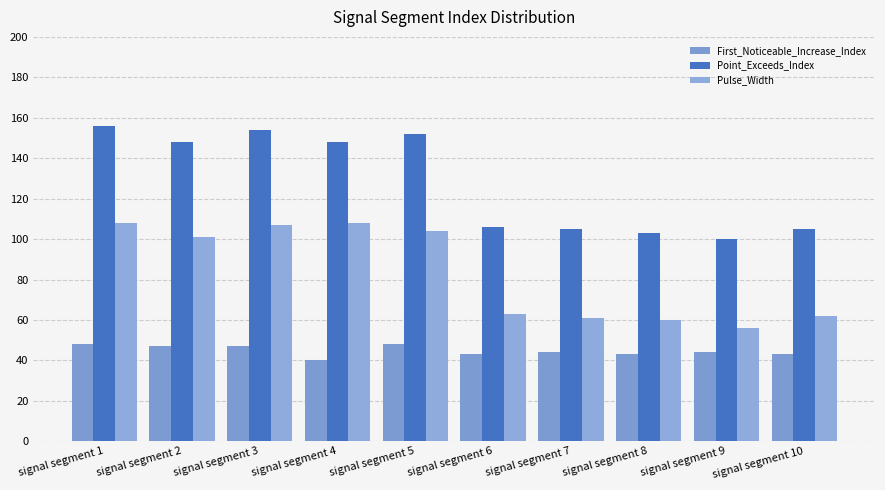

Reading left to right, extract all data points from this chart.

First_Noticeable_Increase_Index: signal segment 1=48	signal segment 2=47	signal segment 3=47	signal segment 4=40	signal segment 5=48	signal segment 6=43	signal segment 7=44	signal segment 8=43	signal segment 9=44	signal segment 10=43
Point_Exceeds_Index: signal segment 1=156	signal segment 2=148	signal segment 3=154	signal segment 4=148	signal segment 5=152	signal segment 6=106	signal segment 7=105	signal segment 8=103	signal segment 9=100	signal segment 10=105
Pulse_Width: signal segment 1=108	signal segment 2=101	signal segment 3=107	signal segment 4=108	signal segment 5=104	signal segment 6=63	signal segment 7=61	signal segment 8=60	signal segment 9=56	signal segment 10=62